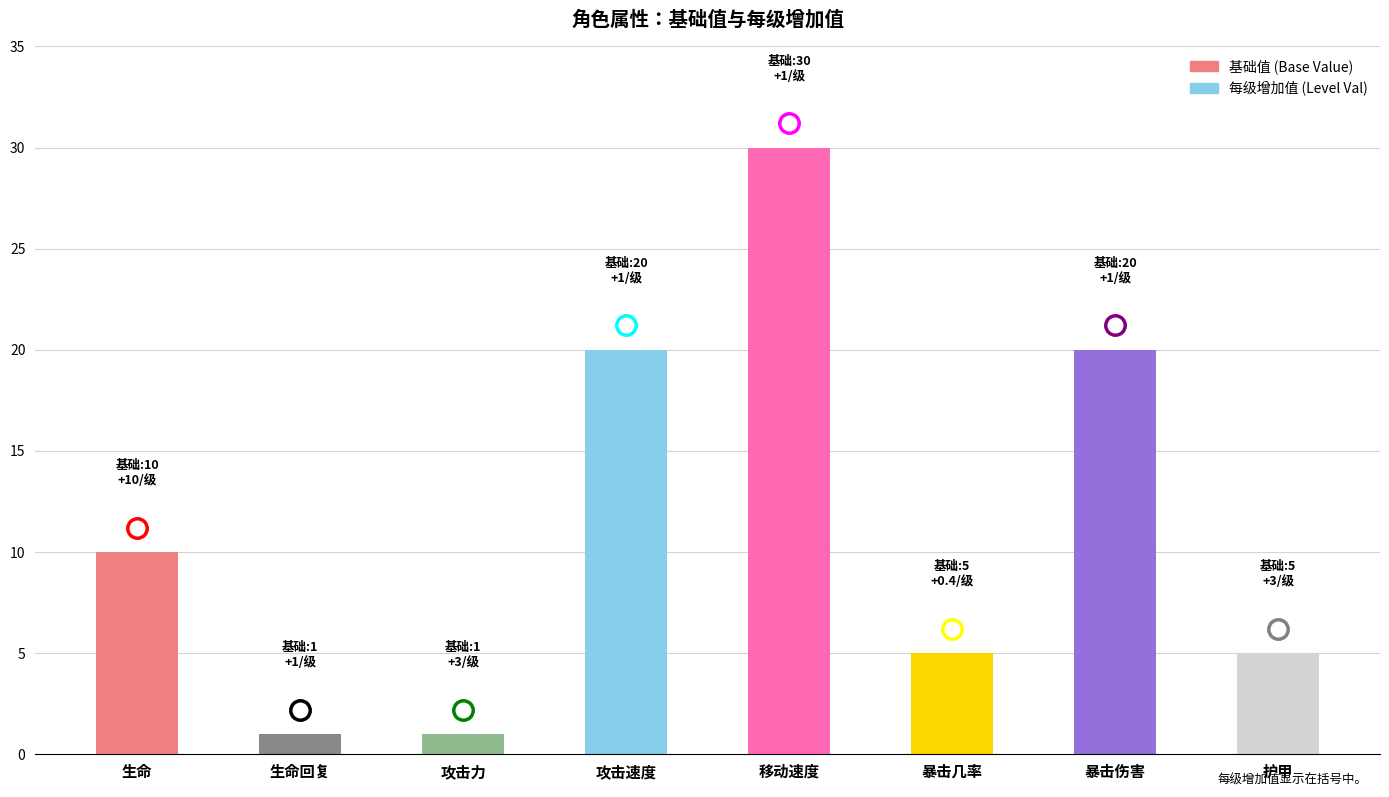

What is the change in value from 移动速度 to 暴击几率?

-25